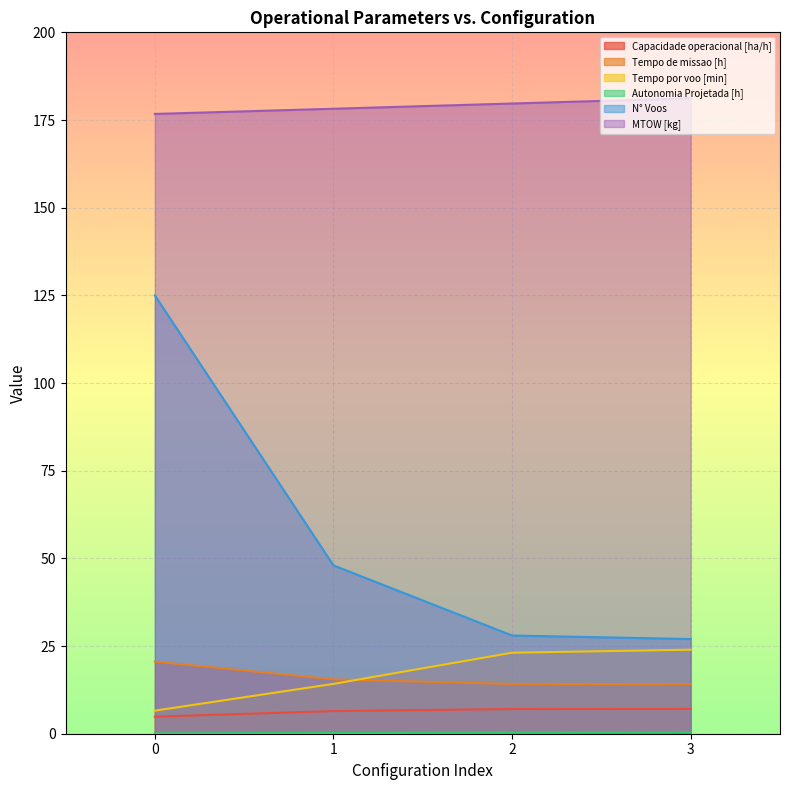

What is the spread (max minus min) of values at 3?

180.8